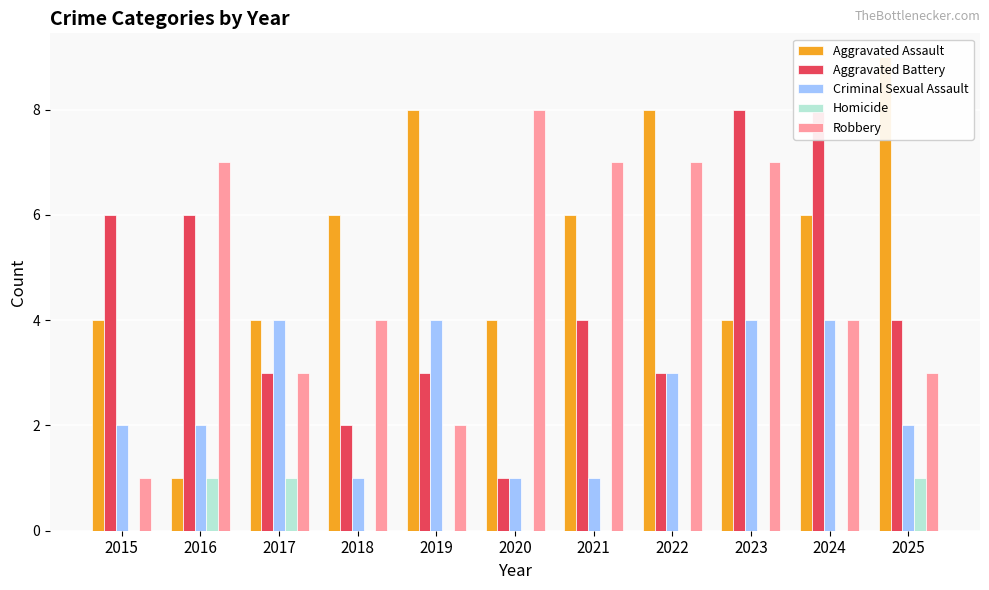

Reading left to right, what are all the values shown in this chart?

Aggravated Assault: 2015=4	2016=1	2017=4	2018=6	2019=8	2020=4	2021=6	2022=8	2023=4	2024=6	2025=9
Aggravated Battery: 2015=6	2016=6	2017=3	2018=2	2019=3	2020=1	2021=4	2022=3	2023=8	2024=8	2025=4
Criminal Sexual Assault: 2015=2	2016=2	2017=4	2018=1	2019=4	2020=1	2021=1	2022=3	2023=4	2024=4	2025=2
Homicide: 2015=0	2016=1	2017=1	2018=0	2019=0	2020=0	2021=0	2022=0	2023=0	2024=0	2025=1
Robbery: 2015=1	2016=7	2017=3	2018=4	2019=2	2020=8	2021=7	2022=7	2023=7	2024=4	2025=3